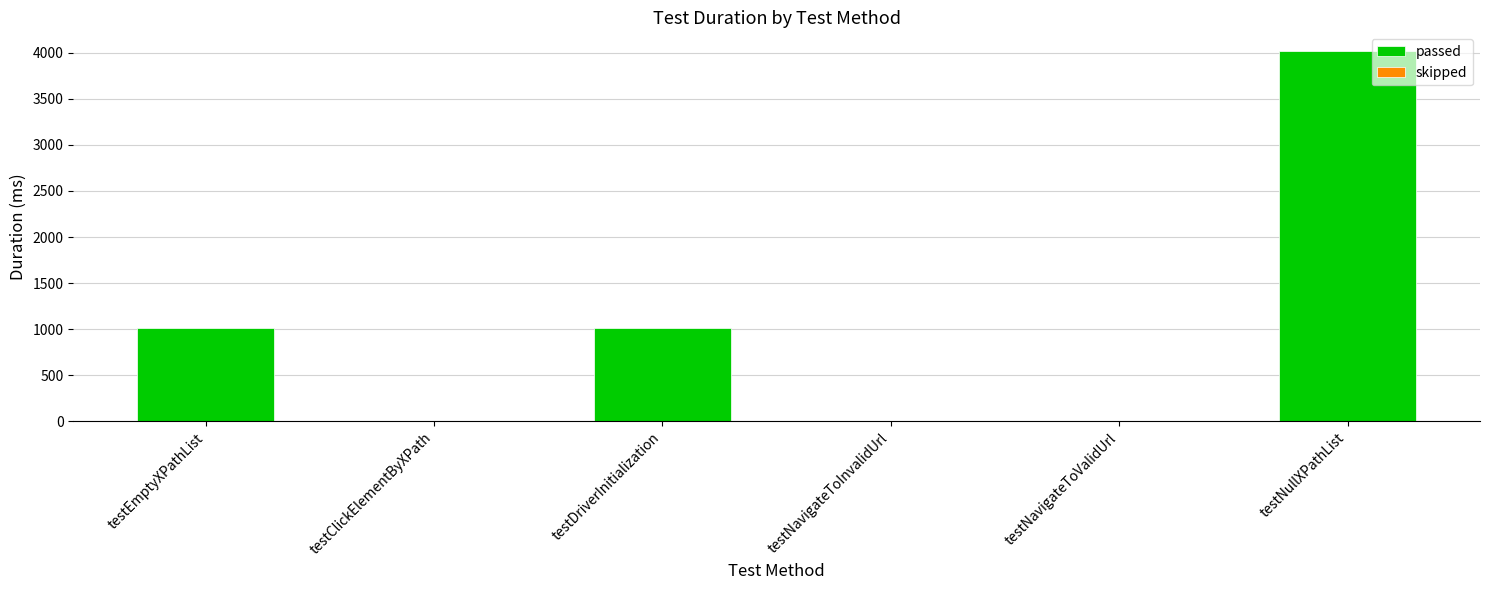

What is the greatest value displayed?

4020